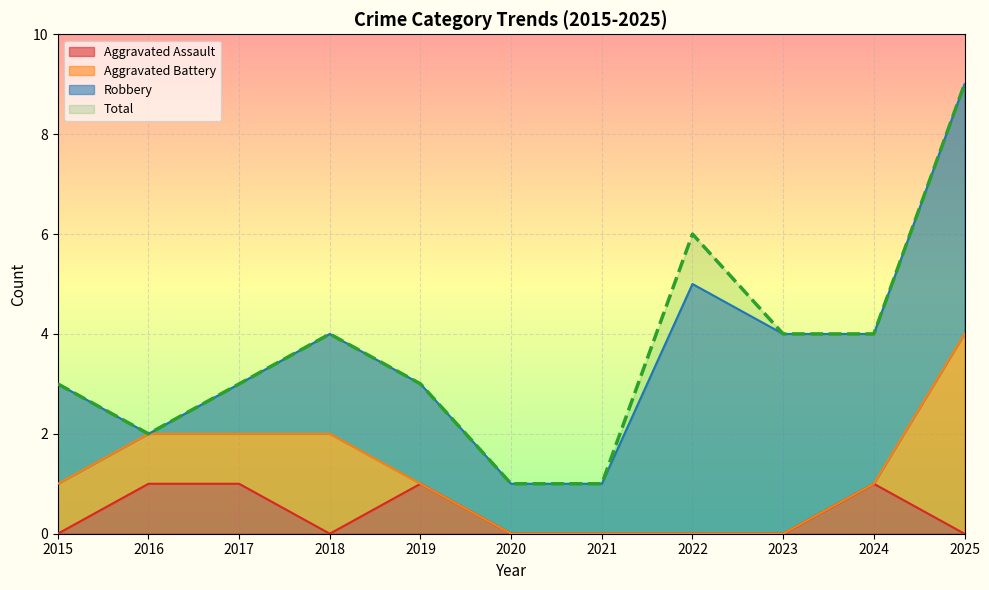

Is the value of Total at 2025 greater than the value of Aggravated Assault at 2017?

Yes